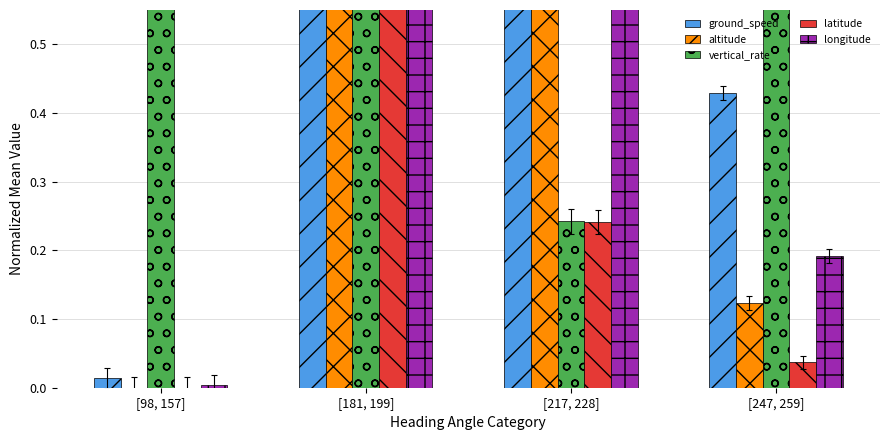

Between [217, 228] and [98, 157], which is larger?

[217, 228]